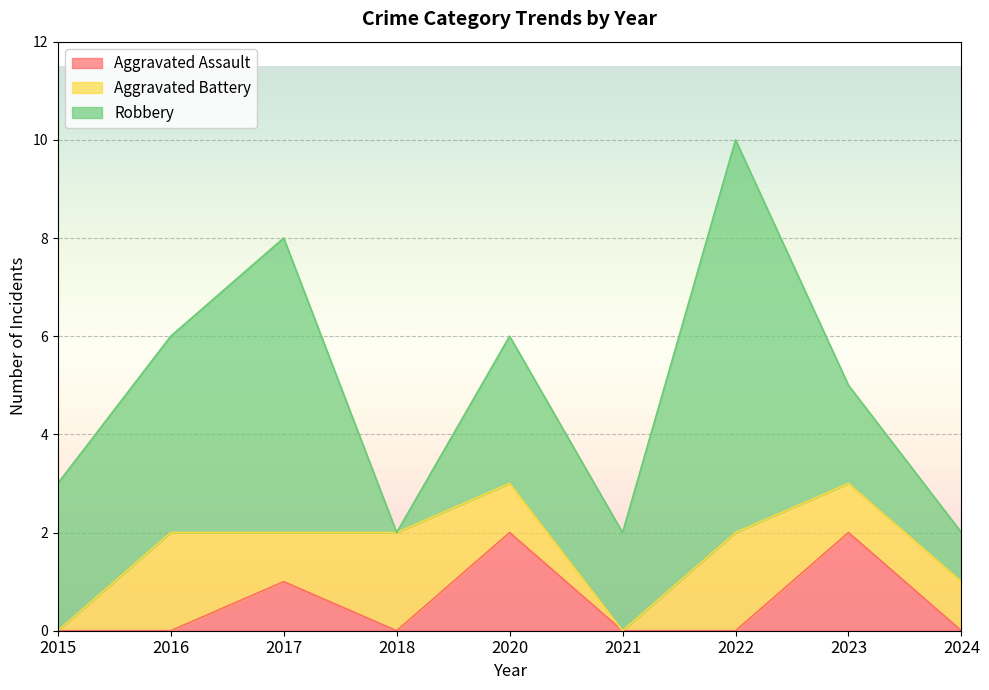

True or false: Robbery and Aggravated Battery cross at least once.

True